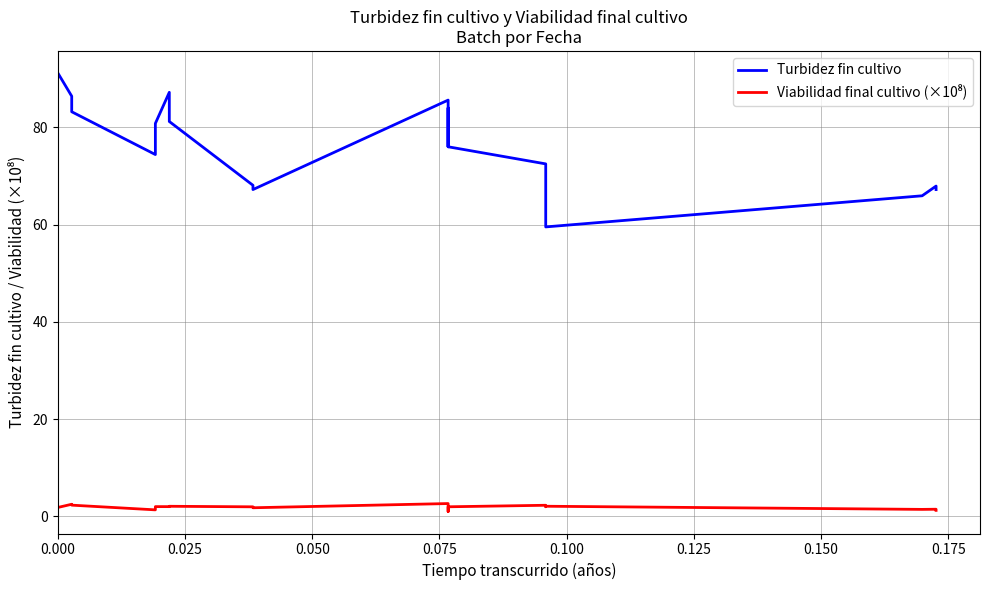

At how many categories does at least one series exceed 61?

19